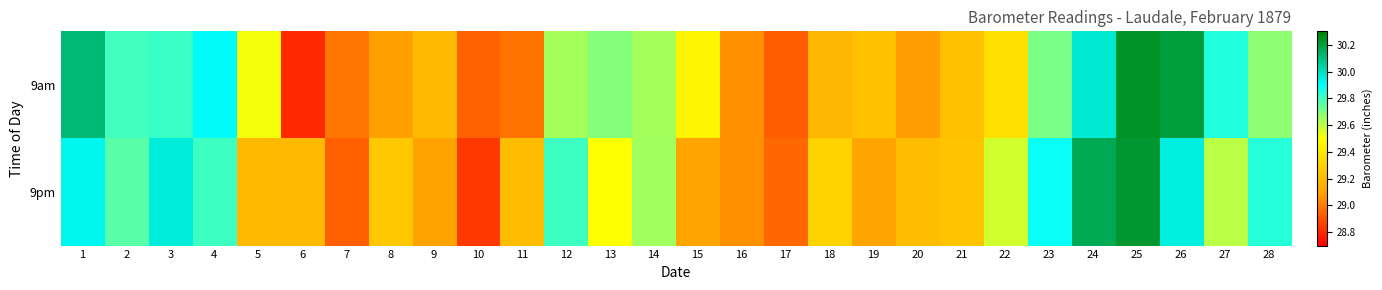

Which series changed the most between 1 and 7?

9am